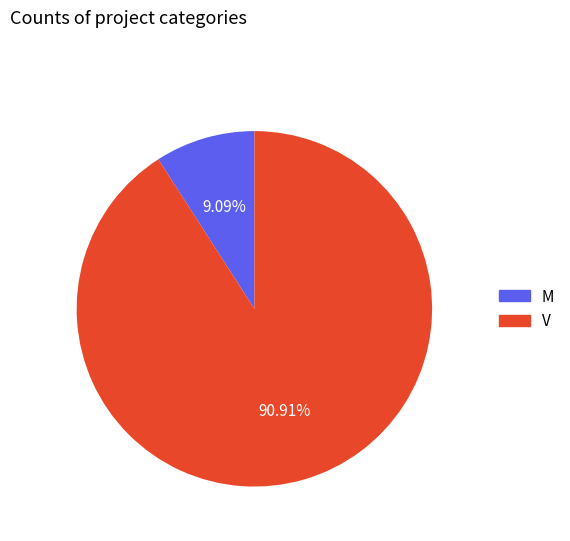

Does M account for over 50% of the chart?

No